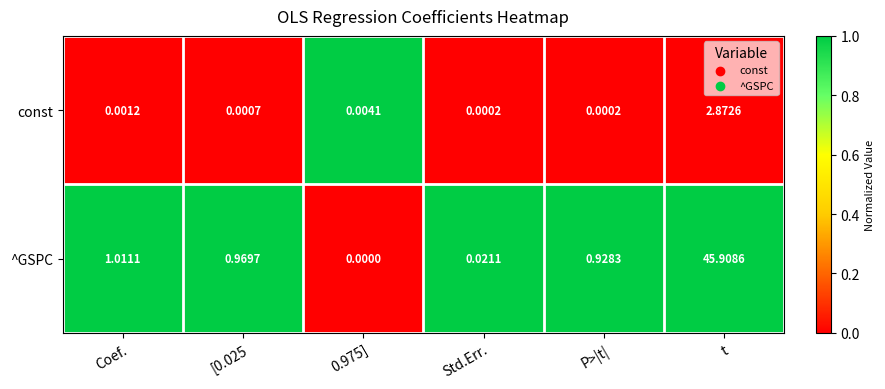

At which label is ^GSPC closest to 22?

Coef.